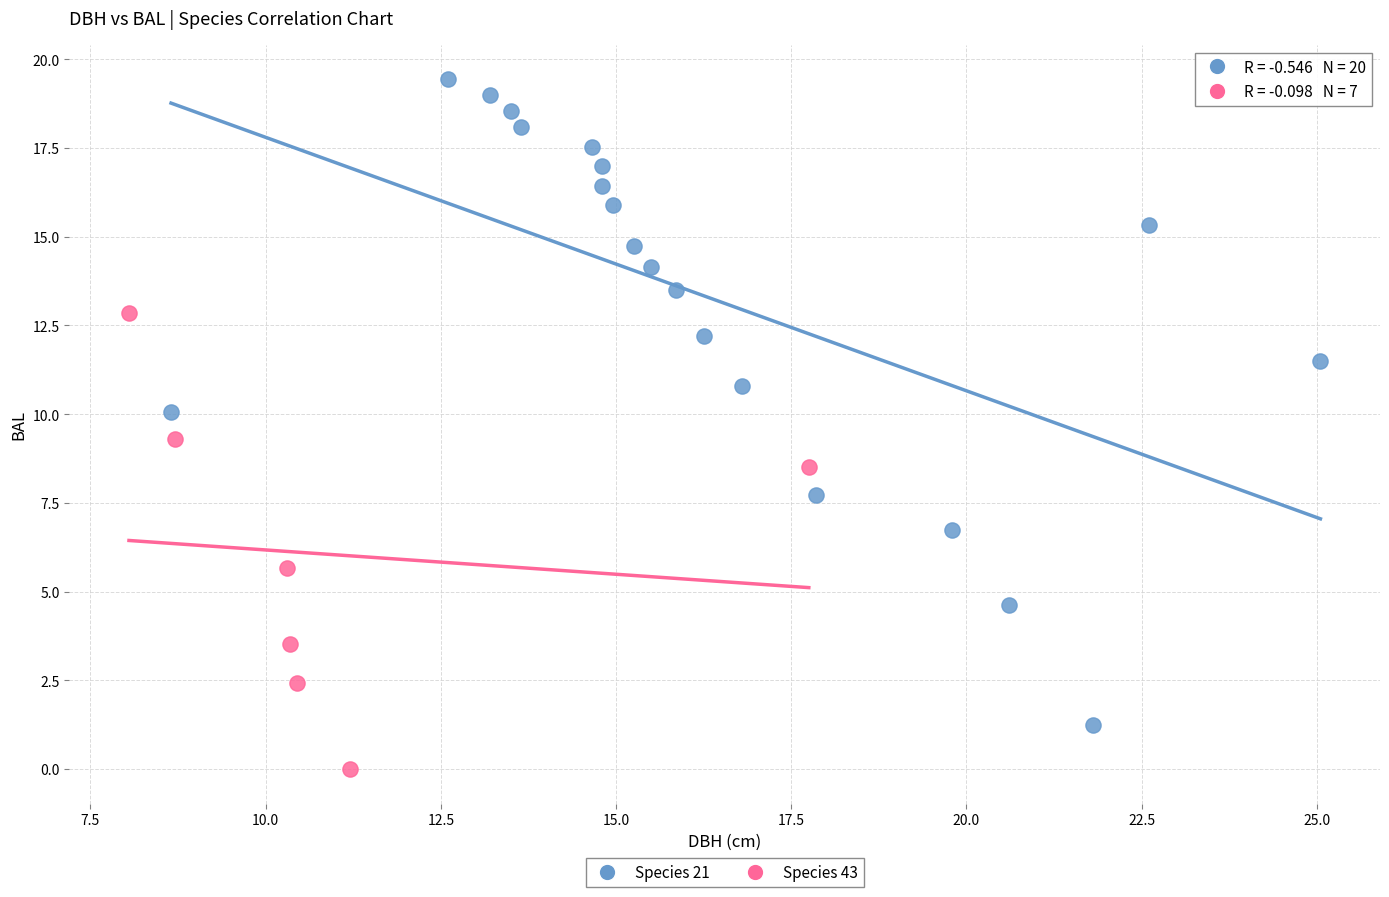

Which series has the largest Y range (max minus min)?

Species 21